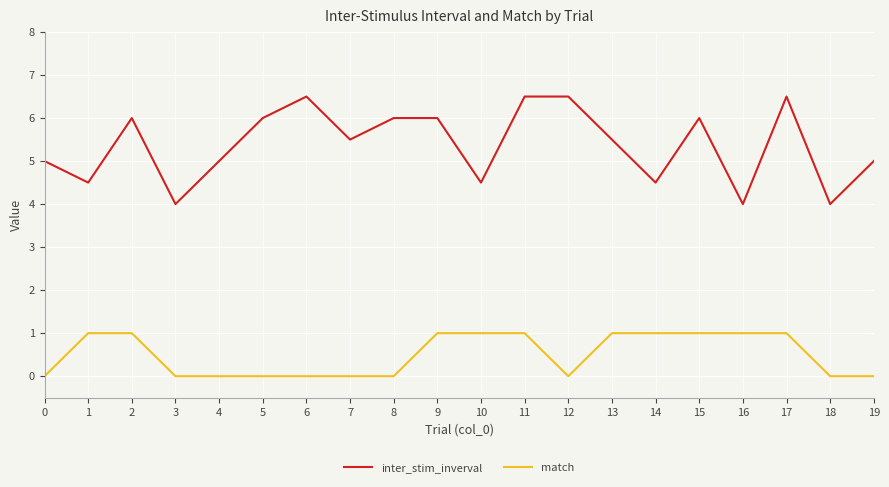

What is the total value across all series at 10?

5.5